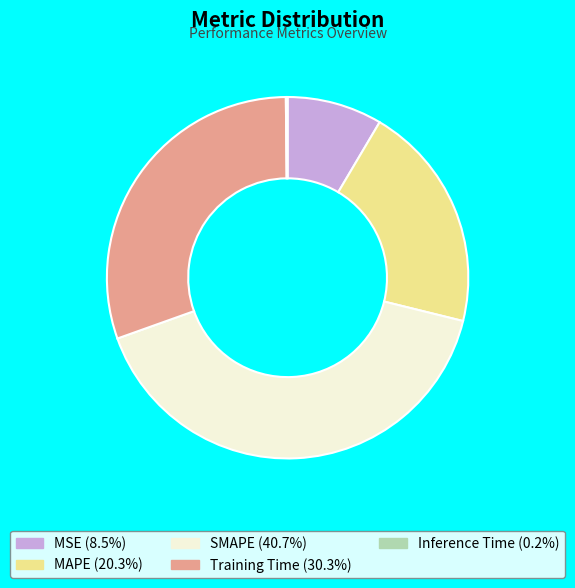

Combined, do MSE and SMAPE account for over 50%?

No